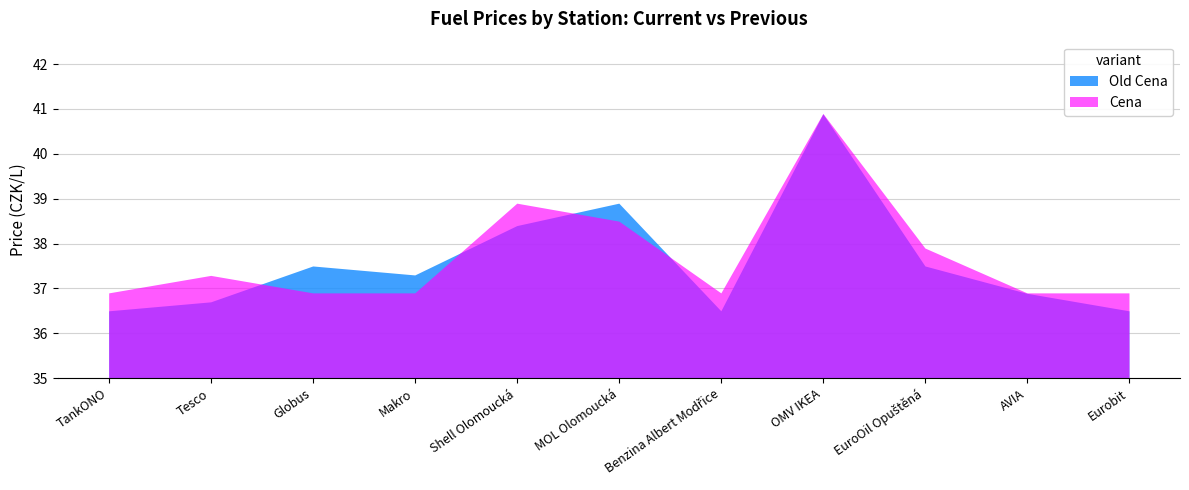

The Cena series shows 38.5 at MOL Olomoucká. True or false?

True